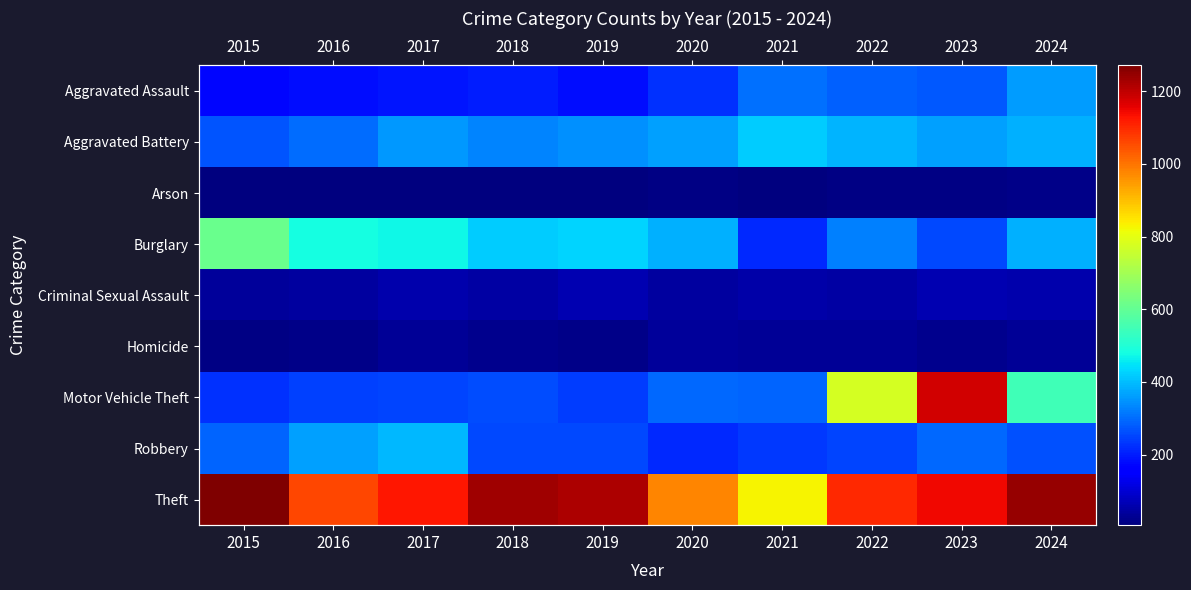

Where does the Aggravated Assault series first go above 227?

2021